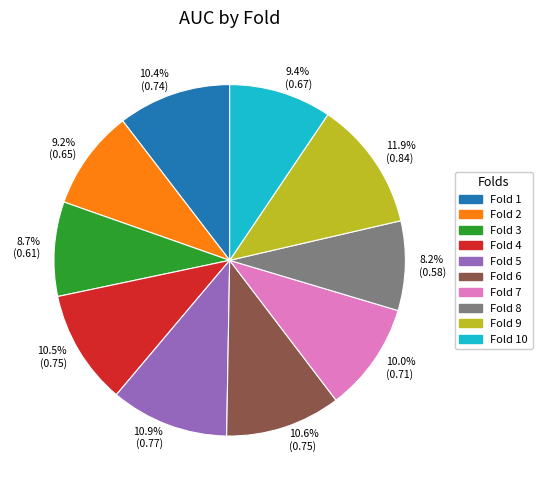

The Fold 10 slice represents 9% of the pie. True or false?

True